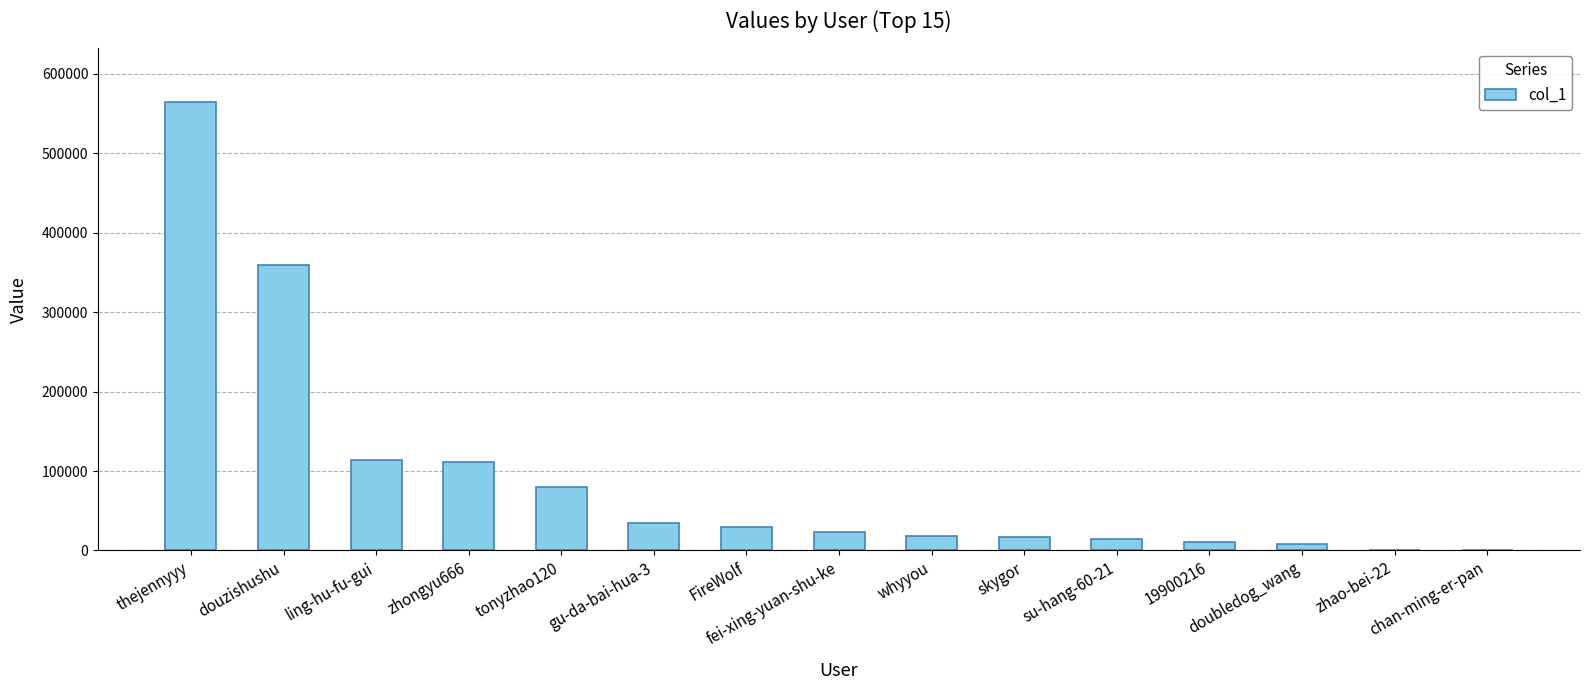

What is the maximum value shown in the chart?

564249